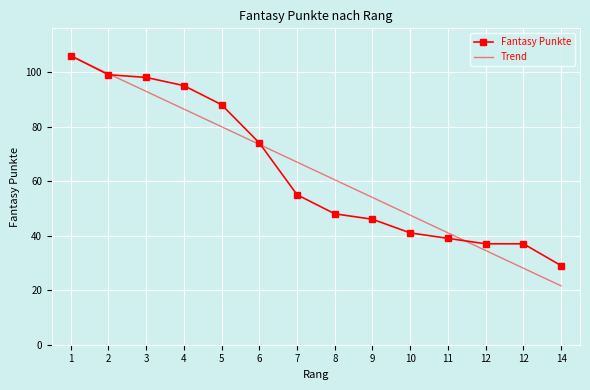

What are all the series names shown in the legend?

Fantasy Punkte, Trend